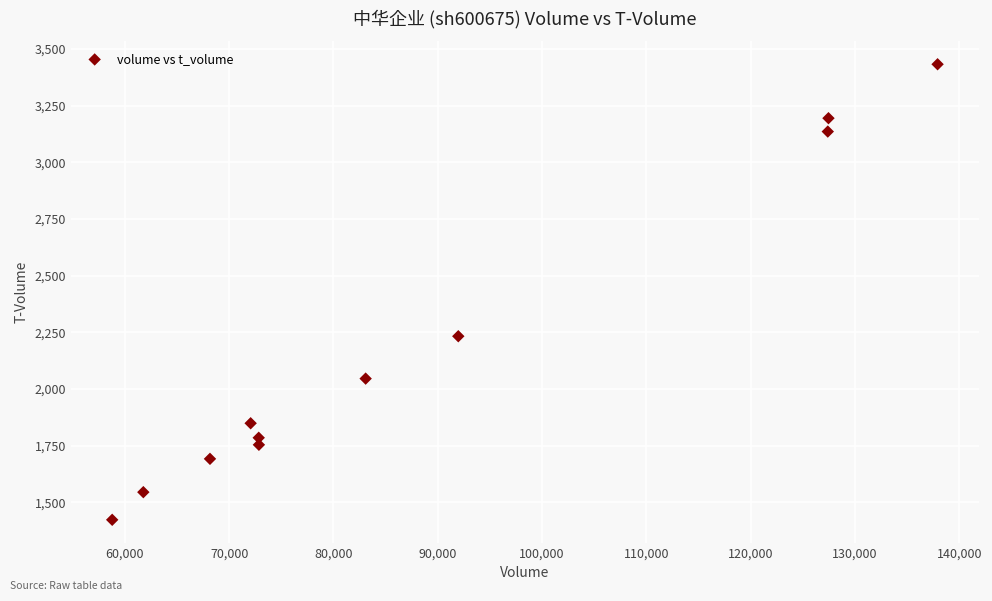

What is the average Y value?

2190